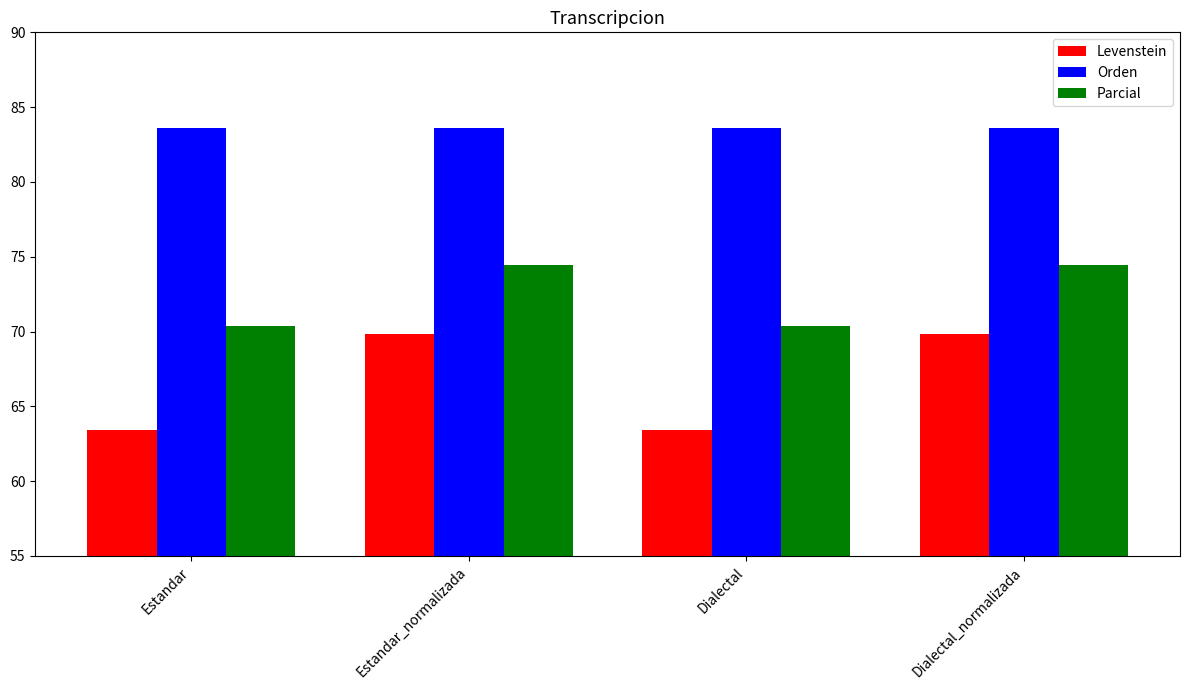

What is the label of the 4th bar from the left?

Dialectal_normalizada